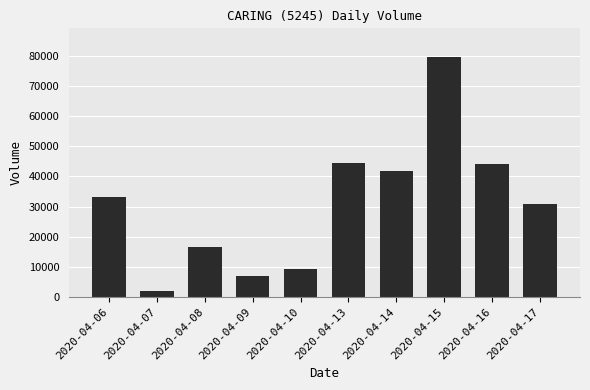

Are the bars grouped side by side (vs. stacked)?

No